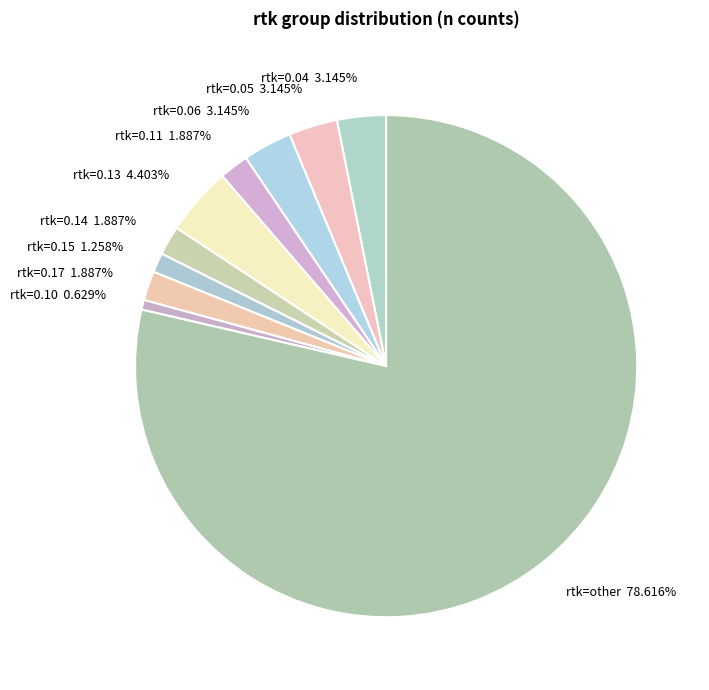

Is there any slice that represents more than half of the pie?

Yes